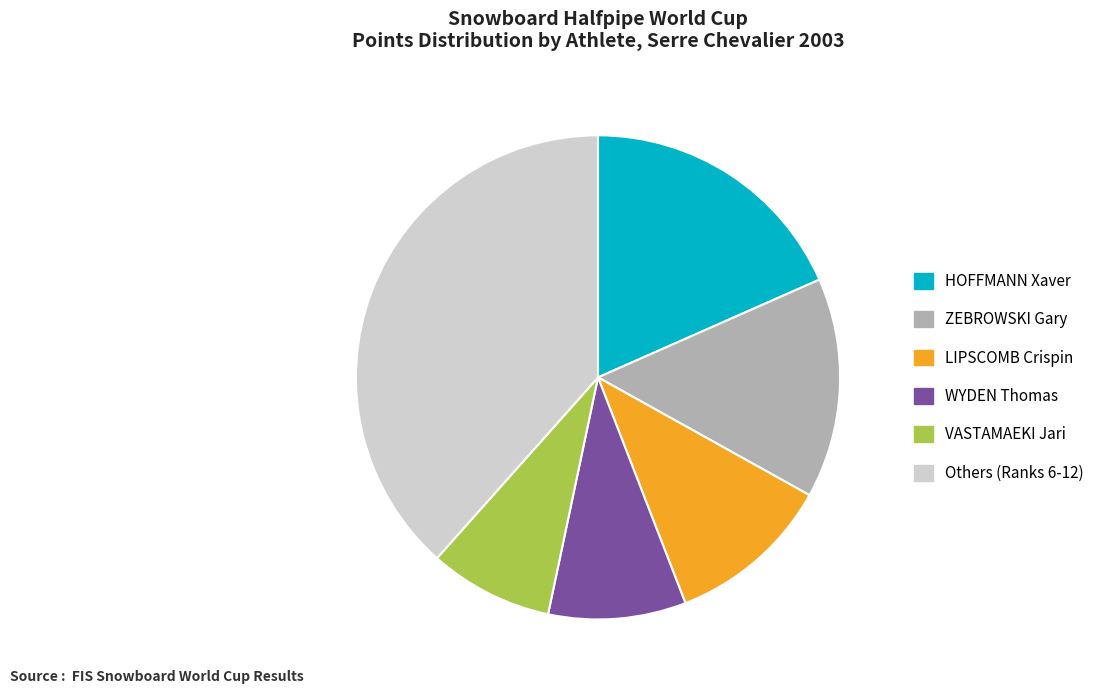

Rank the categories by value from highest to lowest.

Others (Ranks 6-12), HOFFMANN Xaver, ZEBROWSKI Gary, LIPSCOMB Crispin, WYDEN Thomas, VASTAMAEKI Jari